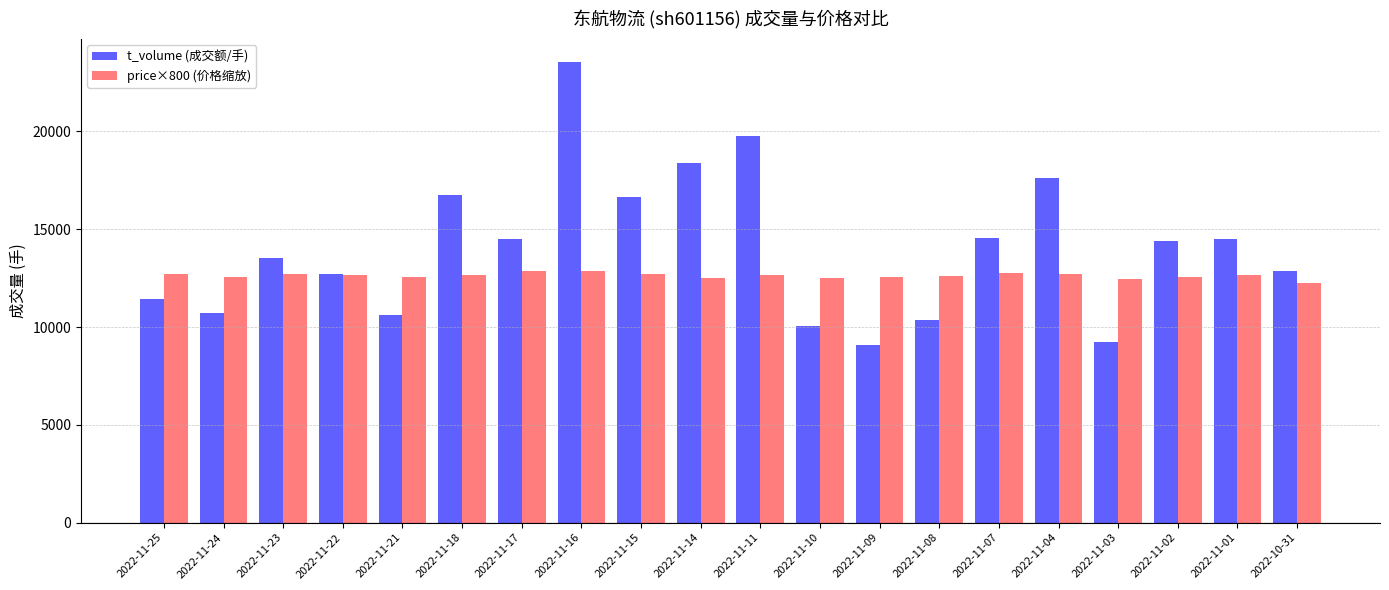

At which category is the sum across all series the highest?

2022-11-16